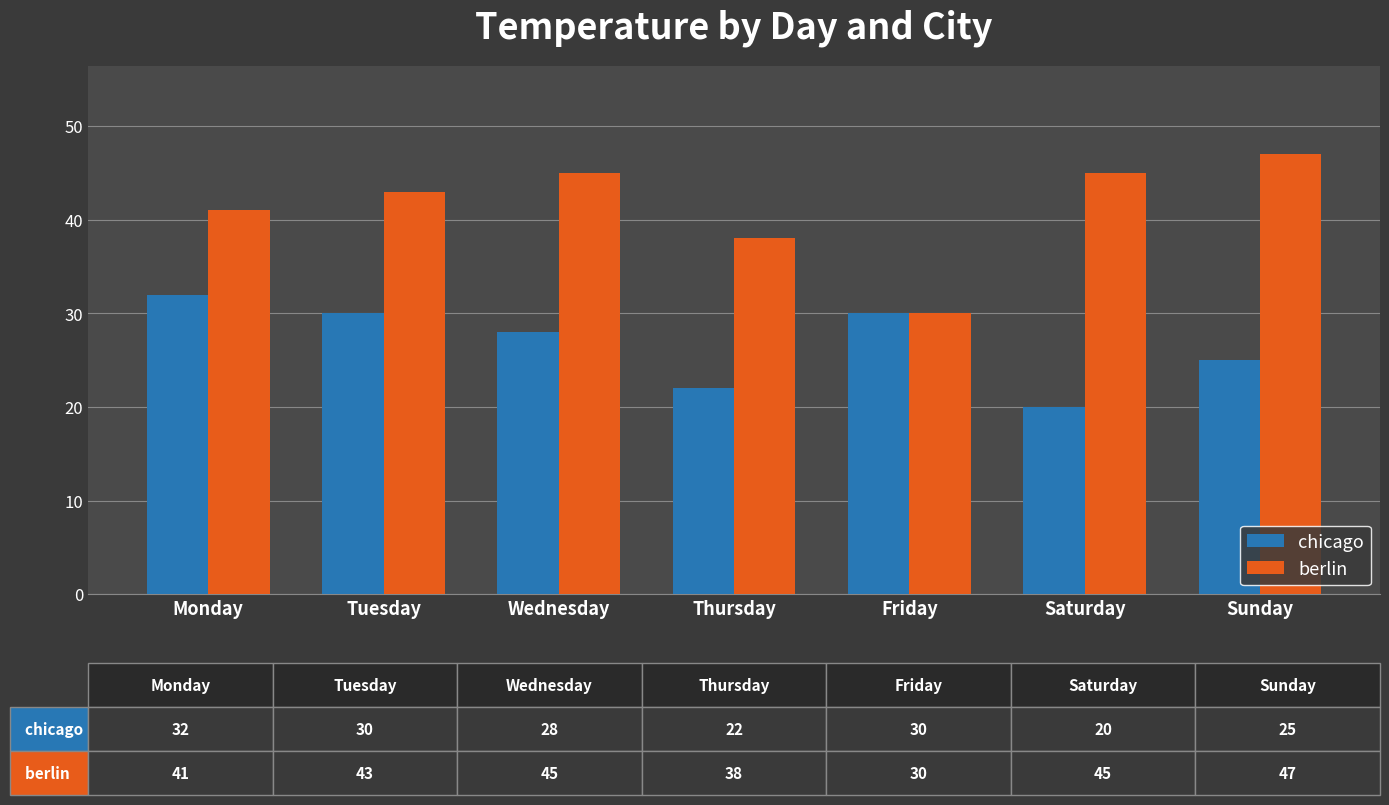

Reading left to right, what are all the values shown in this chart?

chicago: 32	30	28	22	30	20	25
berlin: 41	43	45	38	30	45	47